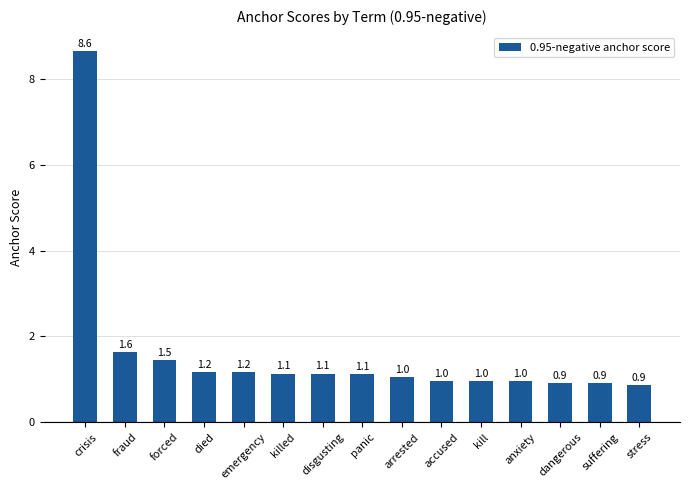

Are the bars grouped side by side (vs. stacked)?

No